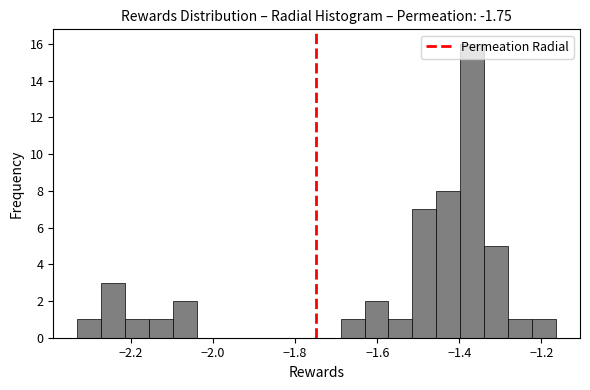

Around what value on the x-axis is the tallest bar? Give the approximate position of its centre, as read against the axis.

-1.36